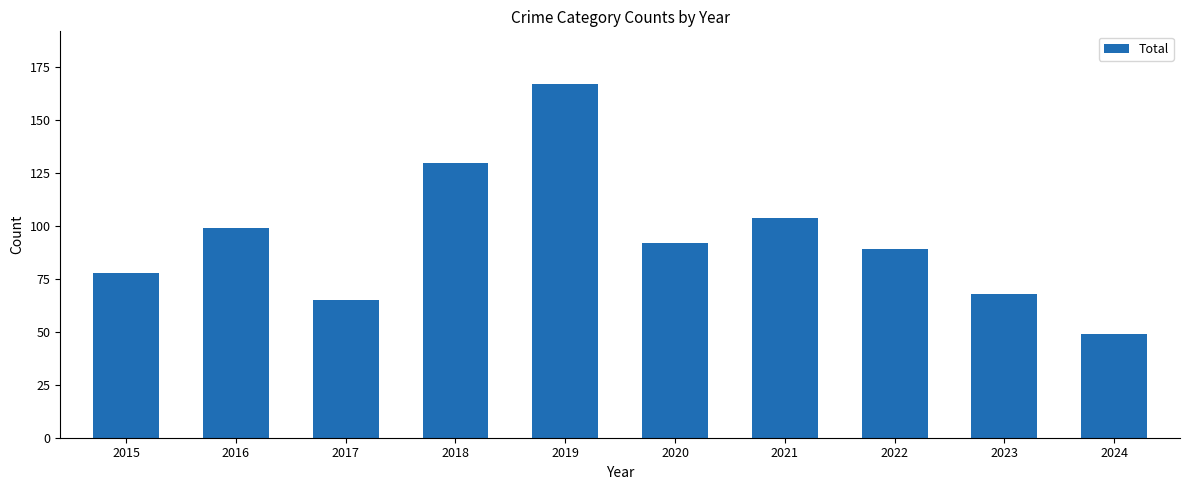

Rank the categories by value from highest to lowest.

2019, 2018, 2021, 2016, 2020, 2022, 2015, 2023, 2017, 2024